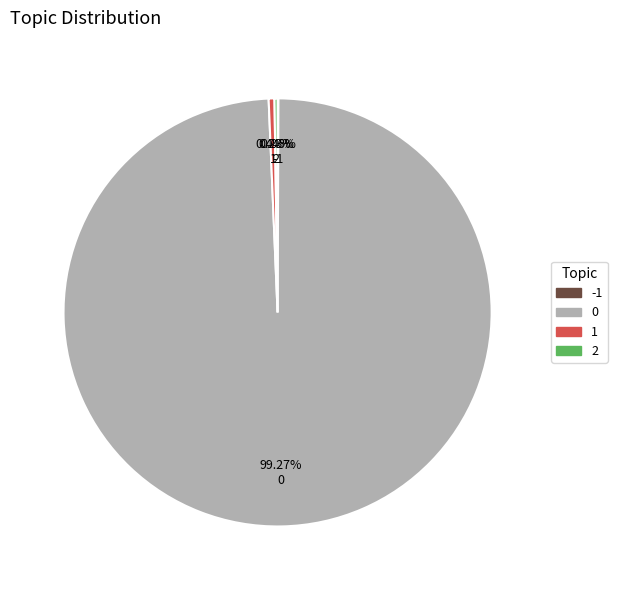

Is there any slice that represents more than half of the pie?

Yes